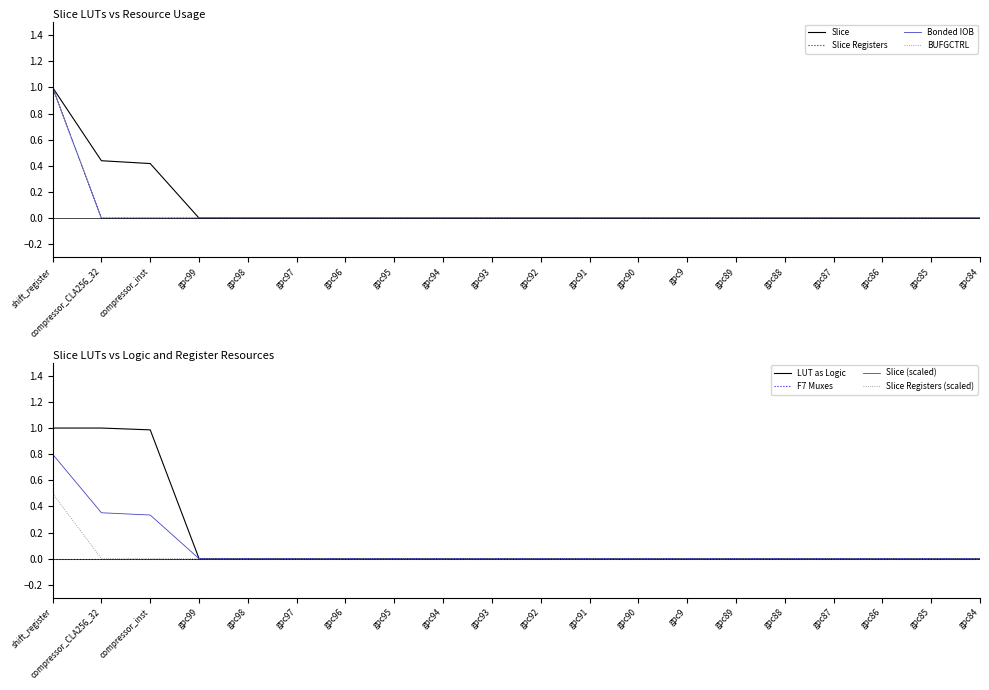

True or false: BUFGCTRL and LUT as Logic cross at least once.

False